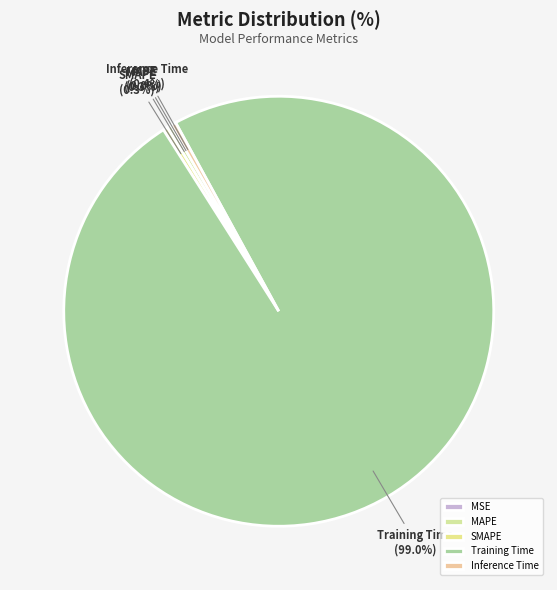

To the nearest percent, what percentage of the pie is Training Time?

99%